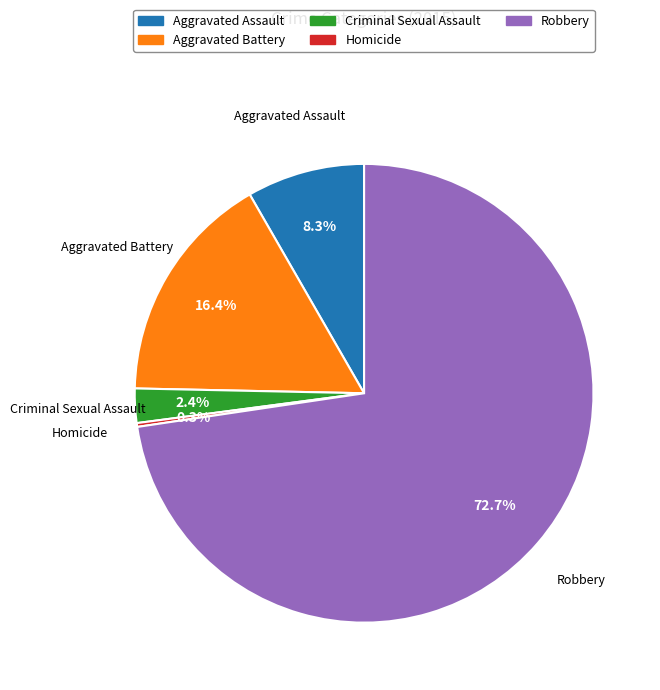

To the nearest percent, what is the difference between the largest and smallest slice percentages?

72%